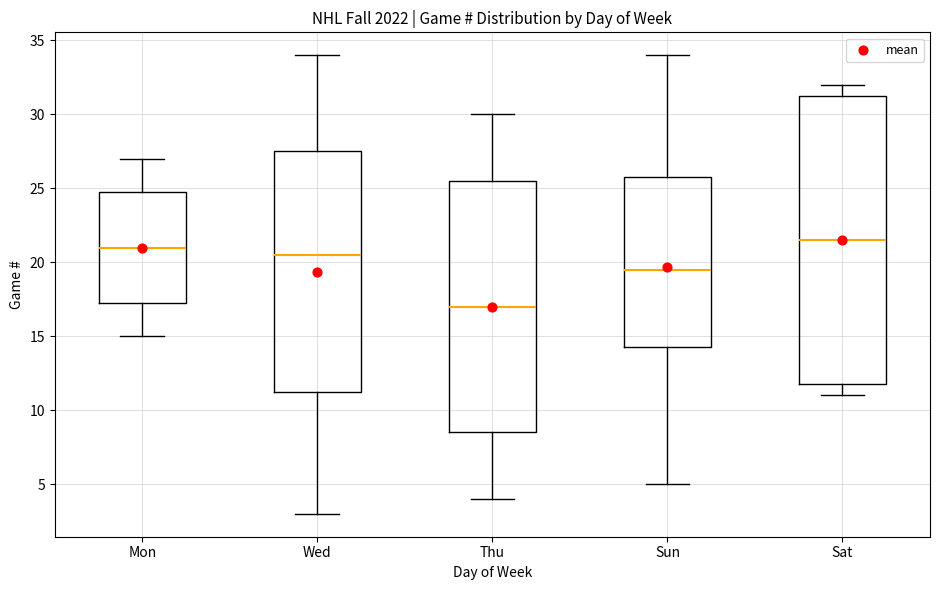

Which box has the lowest median line?

Thu